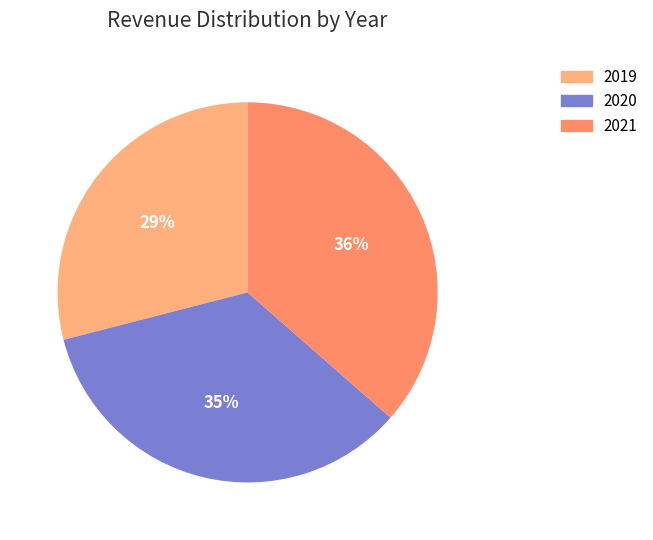

What percentage is the 2020 slice, to the nearest percent?

35%